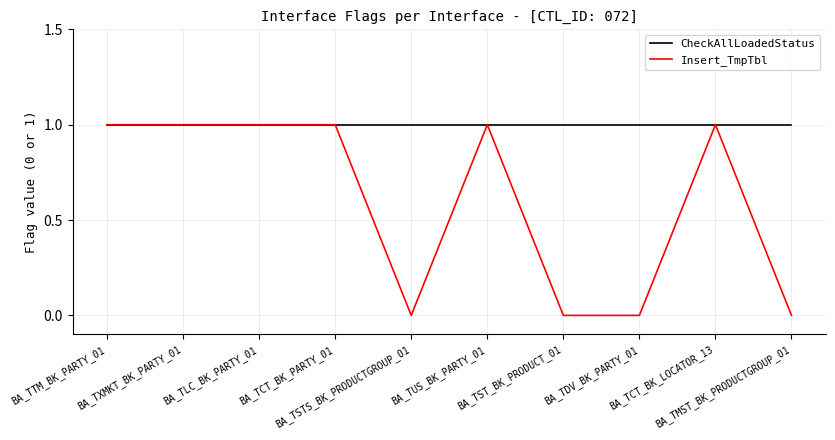

Which series has the largest total across all categories?

CheckAllLoadedStatus